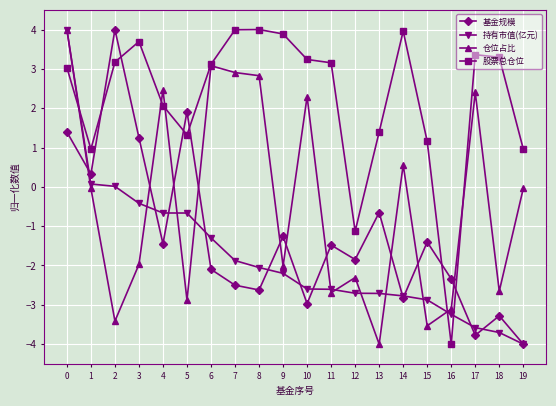

The value of 仓位占比 at 18 is -2.7. True or false?

True